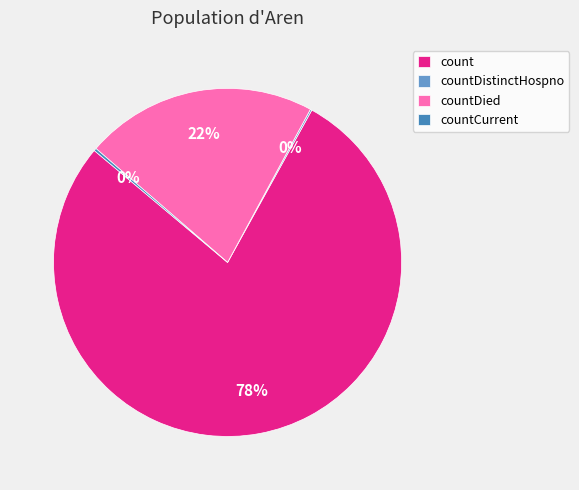

Which has a higher value, countDied or count?

count